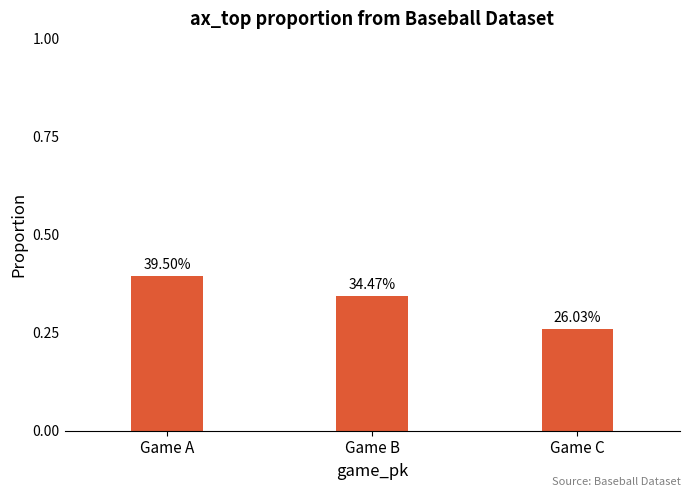

Which category has the lowest value across all series?

Game C